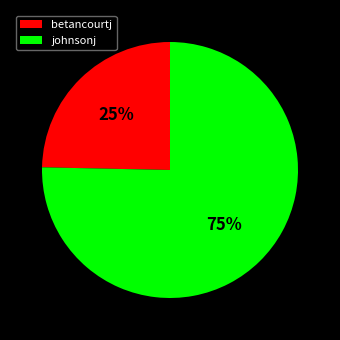

Count the number of slices in the pie.

2